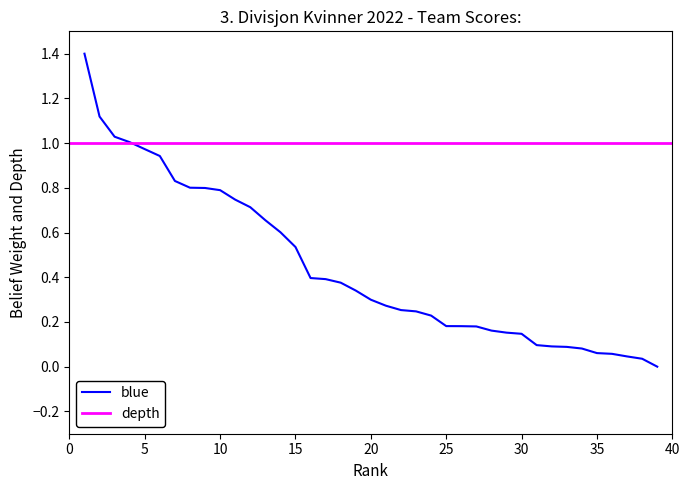

The chart shows a value of 0.8 at 14. True or false?

False